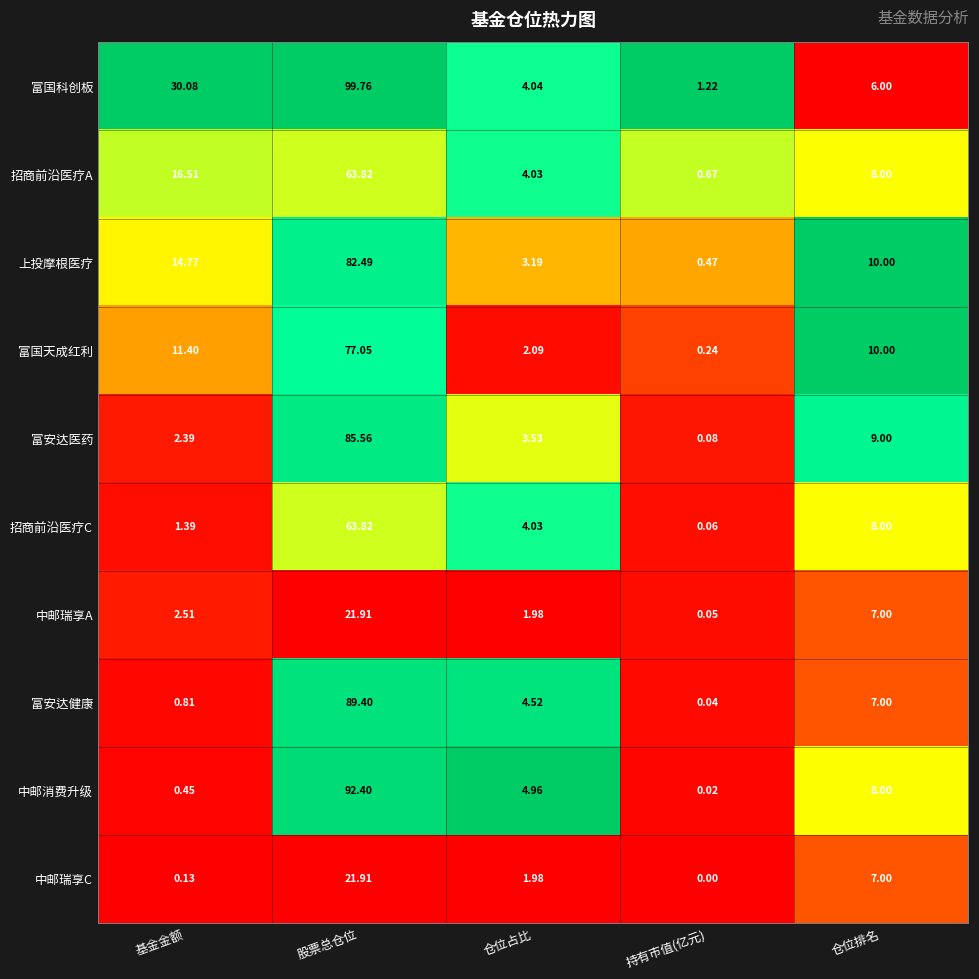

Which category has the highest value in the 富安达医药 series?

股票总仓位